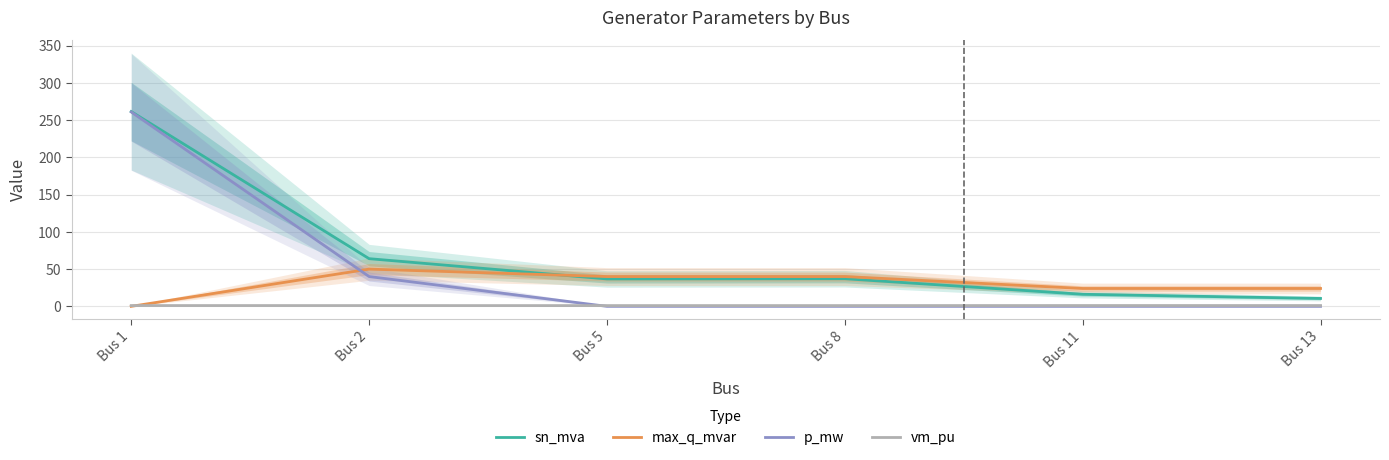

What are all the series names shown in the legend?

sn_mva, max_q_mvar, p_mw, vm_pu